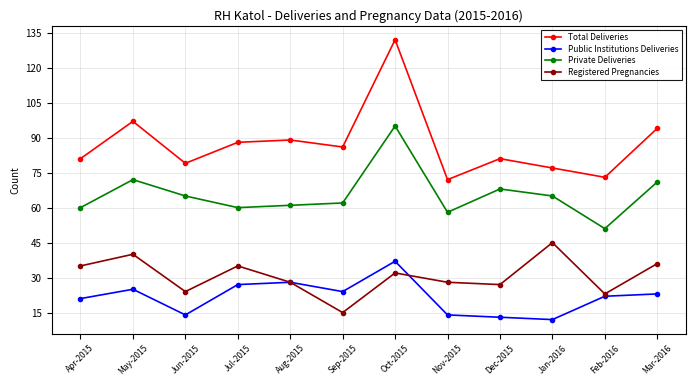

What is the total value across all series at Jan-2016?

199